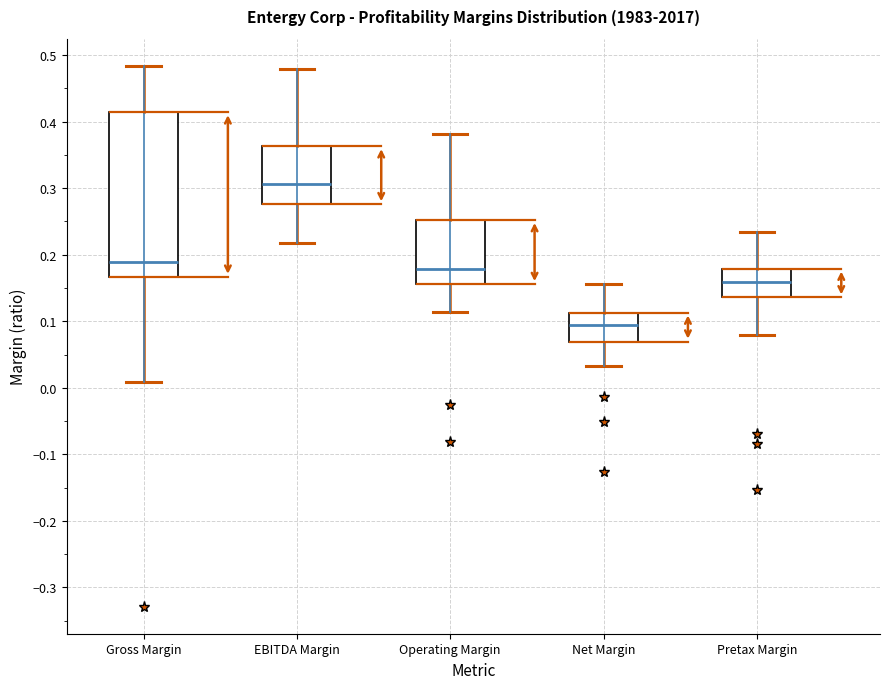

Reading left to right, transcribe this box plot: for each box, give where its median line is, the range the box spans, and where its two whiskers end, as read against the y-axis. The values are not printed on the chart, so give them approximately, as read against the axis.

Gross Margin: median 0.19, box 0.17 to 0.41, whiskers 0.01 to 0.48
EBITDA Margin: median 0.31, box 0.28 to 0.36, whiskers 0.22 to 0.48
Operating Margin: median 0.18, box 0.16 to 0.25, whiskers 0.11 to 0.38
Net Margin: median 0.10, box 0.07 to 0.11, whiskers 0.03 to 0.16
Pretax Margin: median 0.16, box 0.14 to 0.18, whiskers 0.08 to 0.23